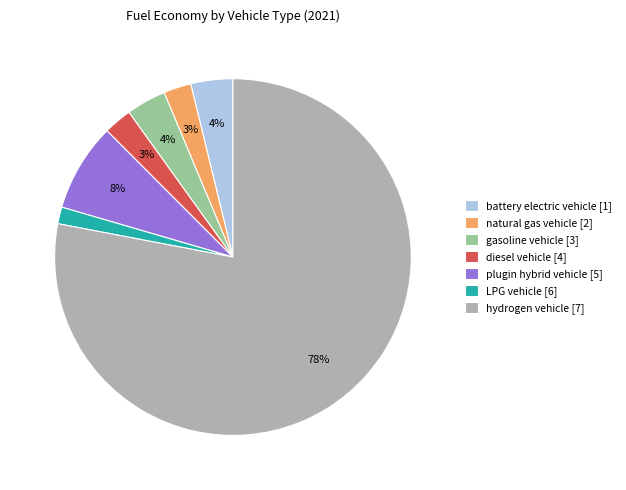

Is there a majority slice in this chart?

Yes